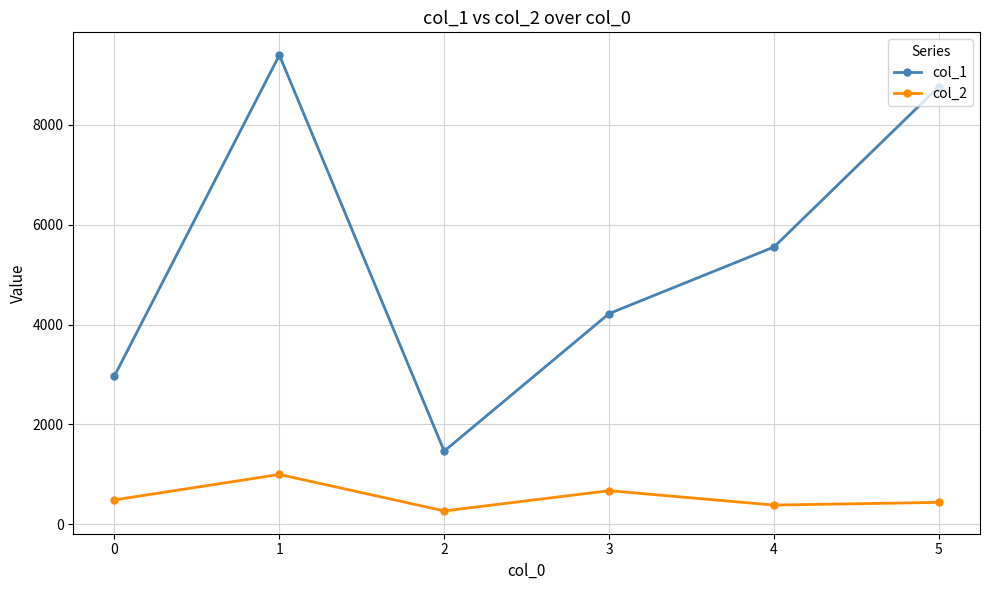

What is the sum of the col_1 values at 5 and 1?

18146.4